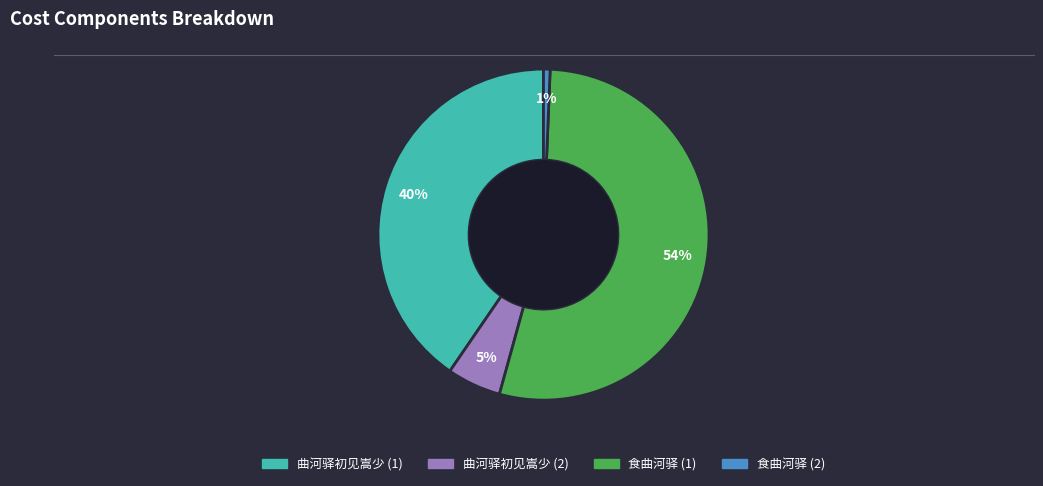

Between 曲河驿初见嵩少 (2) and 曲河驿初见嵩少 (1), which is larger?

曲河驿初见嵩少 (1)